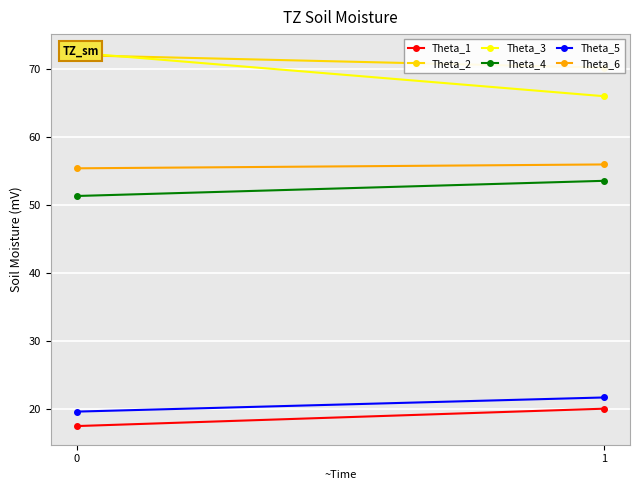

What is the value of the Theta_5 point at the 2nd from the left?

21.7